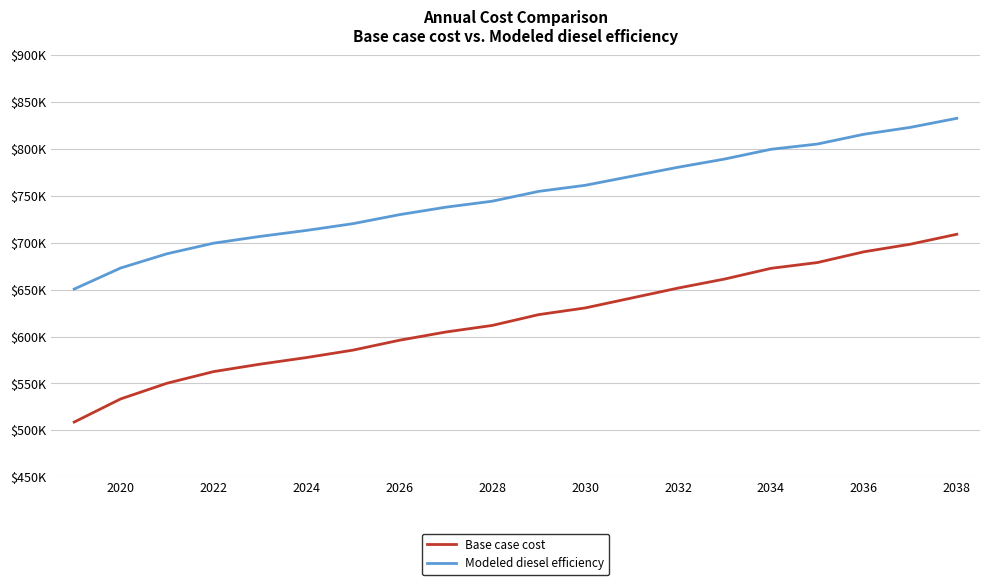

What is the value of the Base case cost point at the 14th from the left?

651680.2